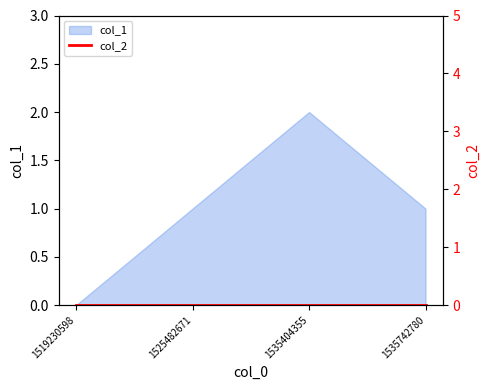

At which category does the data reach its first local peak?

1535404355